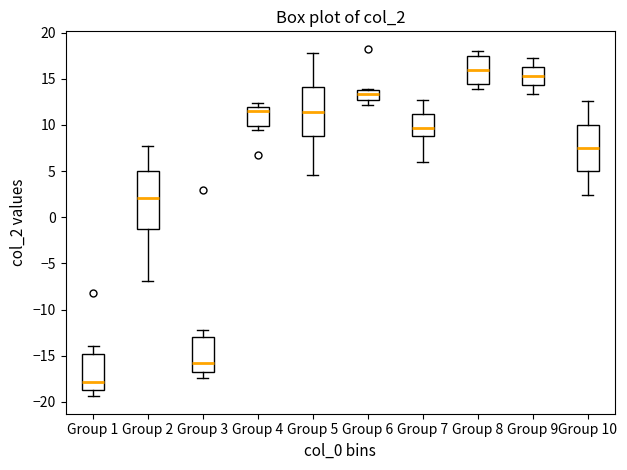

Reading left to right, read every box against the y-axis: the position of its median line, the range the box covers, and the ends of its whiskers. The values are not printed on the chart, so give them approximately, as read against the axis.

Group 1: median -18.0, box -19.0 to -15.0, whiskers -19.5 to -14.0
Group 2: median 2.0, box -1.5 to 5.0, whiskers -7.0 to 8.0
Group 3: median -16.0, box -17.0 to -13.0, whiskers -17.5 to -12.0
Group 4: median 11.5, box 10.0 to 12.0, whiskers 9.5 to 12.5
Group 5: median 11.5, box 9.0 to 14.0, whiskers 4.5 to 18.0
Group 6: median 13.5 (inside the box), box 12.5 to 13.5, whiskers 12.0 to 14.0
Group 7: median 9.5, box 9.0 to 11.0, whiskers 6.0 to 12.5
Group 8: median 16.0, box 14.5 to 17.5, whiskers 14.0 to 18.0
Group 9: median 15.5, box 14.5 to 16.5, whiskers 13.5 to 17.0
Group 10: median 7.5, box 5.0 to 10.0, whiskers 2.5 to 12.5